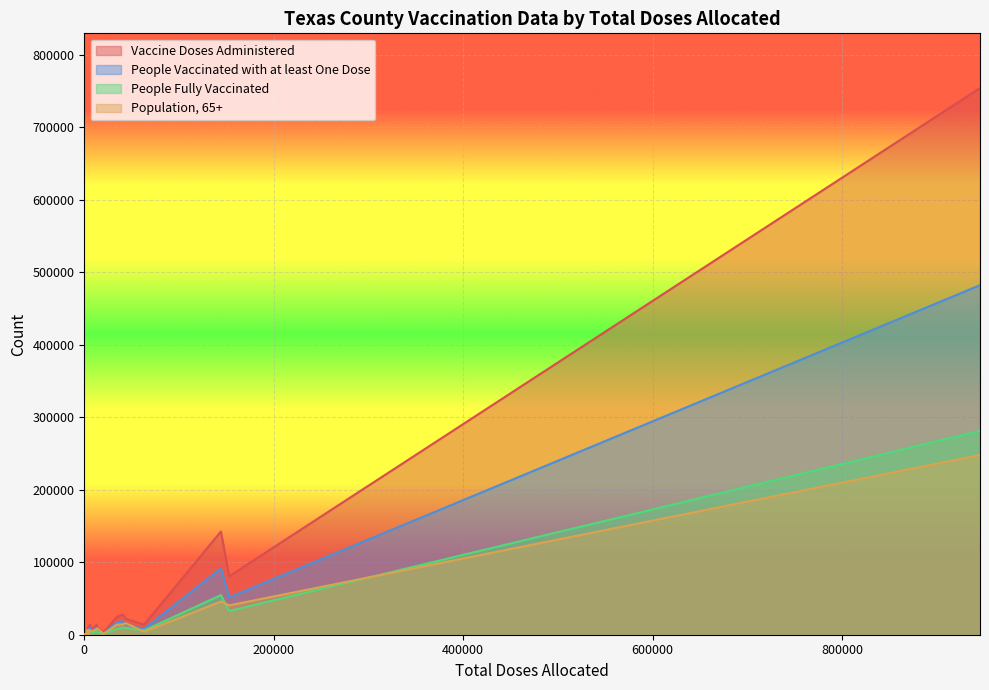

Which series has the widest spread of values?

Vaccine Doses Administered